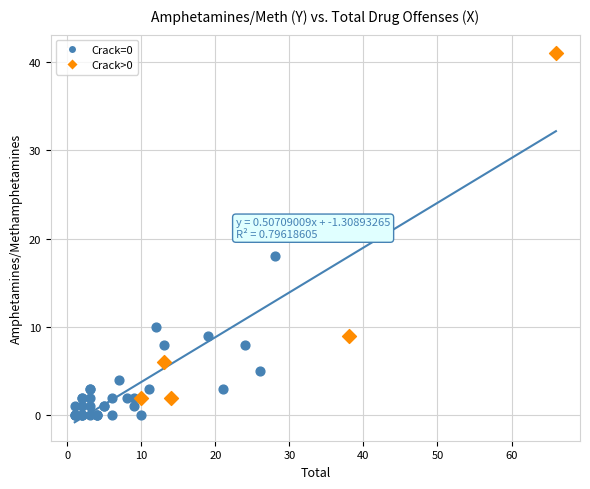

Which series has the largest Y range (max minus min)?

Crack>0